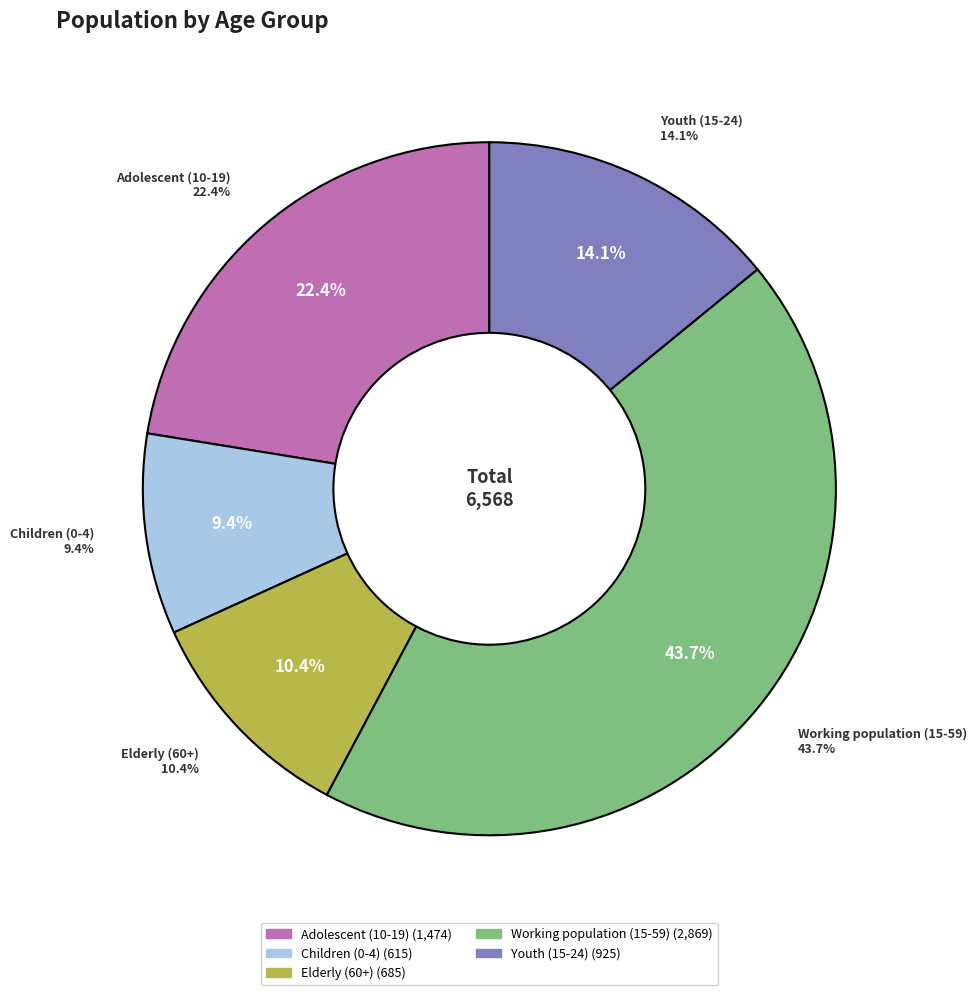

Is it true that Elderly (60+) is 21% of the pie?

False